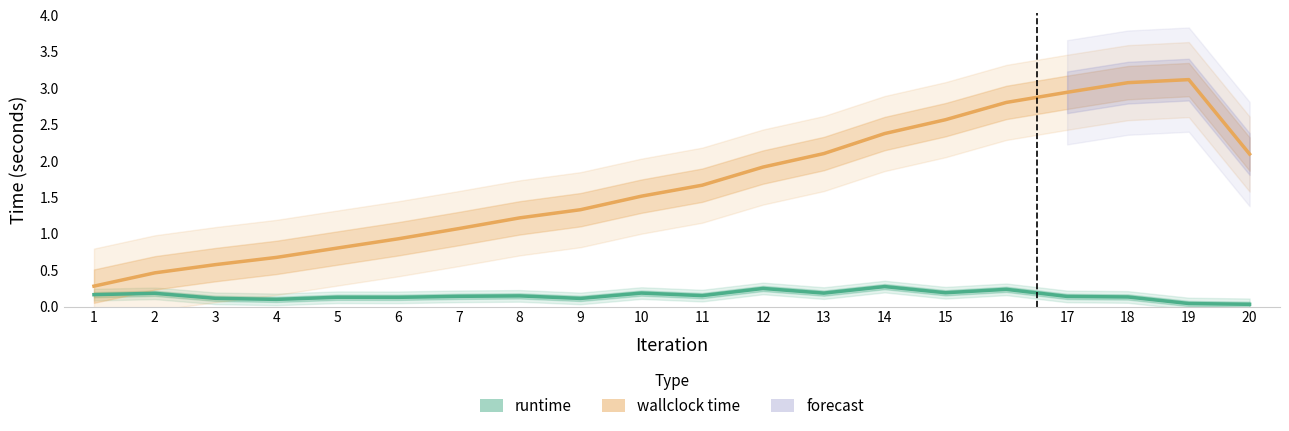

At which label is wallclock time closest to 1?

6